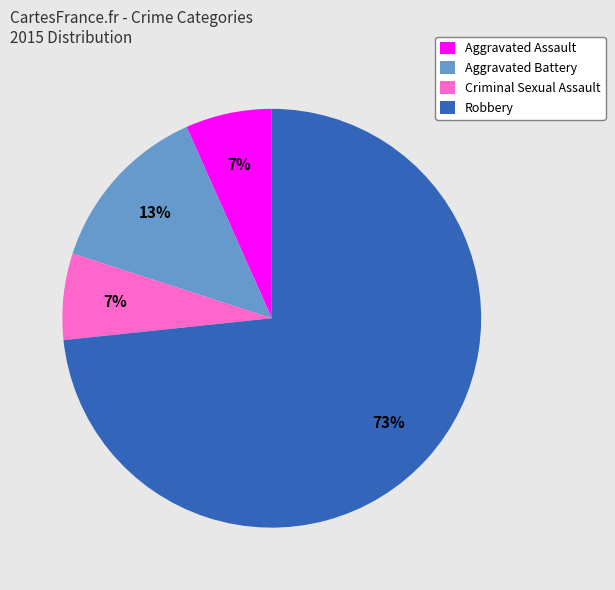

True or false: Robbery accounts for 64% of the total.

False